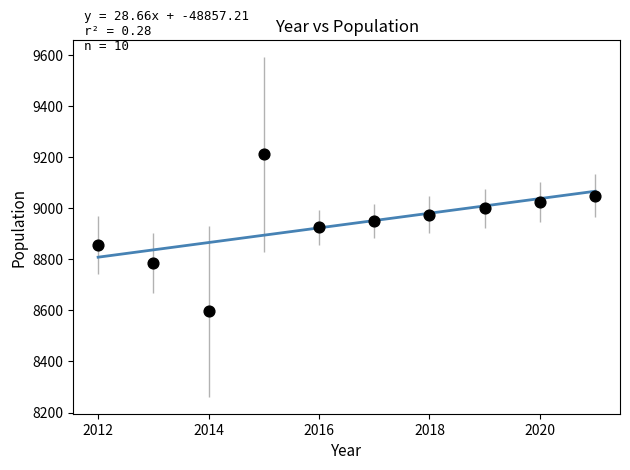

What is the average X value?

2016